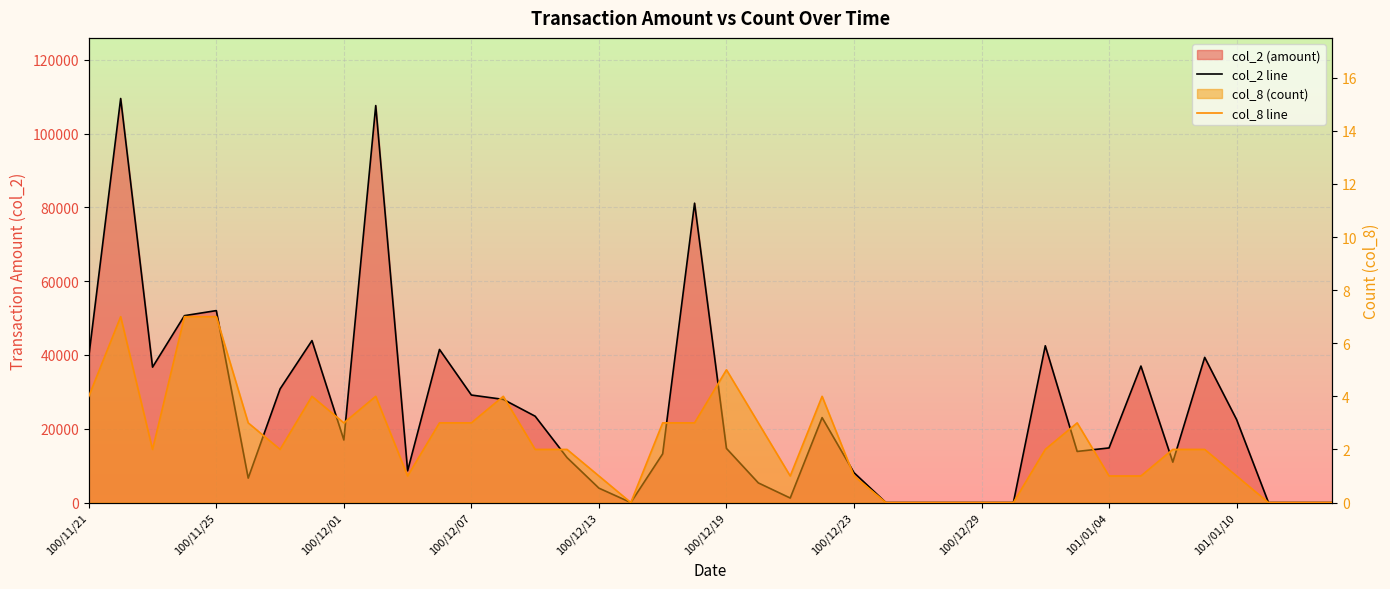

Reading left to right, extract all data points from this chart.

col_2 line: 39600	109530	36710	50660	52030	6620	30800	43900	16960	107610	8600	41500	29140	27960	23400	12180	3900	0	13200	81150	14670	5320	1220	23020	8100	0	0	0	0	0	42500	13850	14800	37000	10950	39350	22500	0	0	0
col_8 line: 4	7	2	7	7	3	2	4	3	4	1	3	3	4	2	2	1	0	3	3	5	3	1	4	1	0	0	0	0	0	2	3	1	1	2	2	1	0	0	0